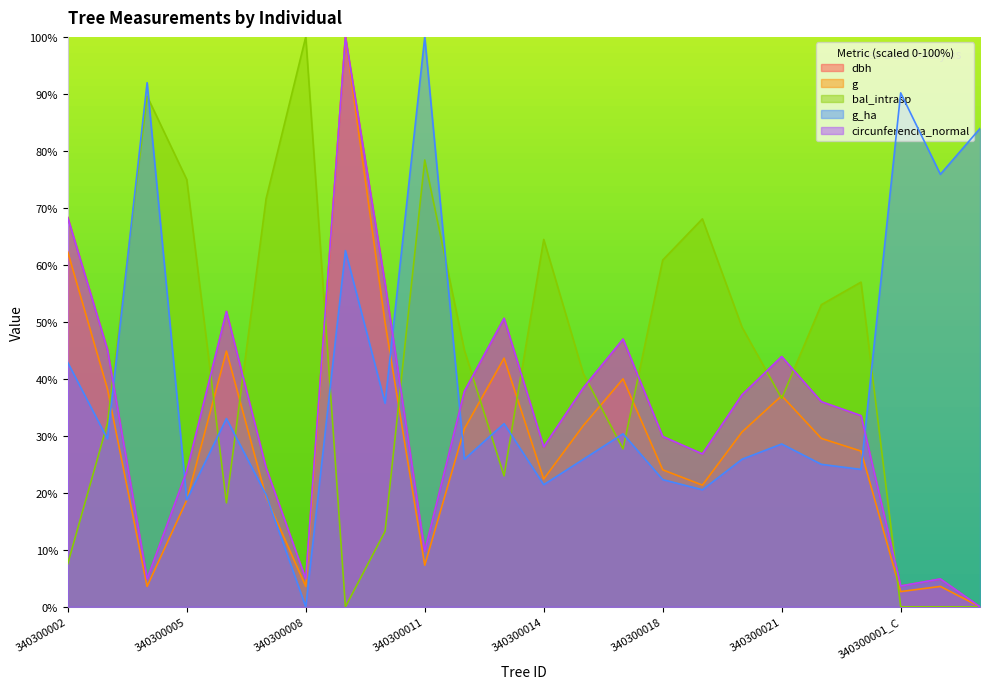

At which label does g reach its minimum?

340300016_C